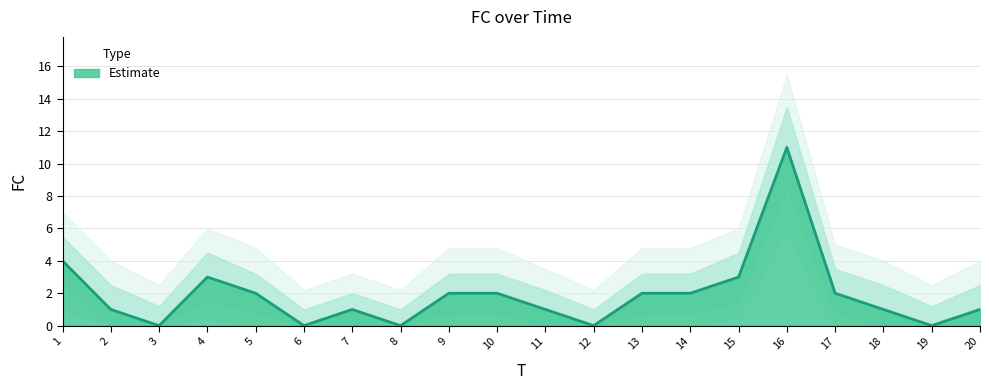

List the labels in order of FC value, largest first.

16, 1, 4, 15, 5, 9, 10, 13, 14, 17, 2, 7, 11, 18, 20, 3, 6, 8, 12, 19